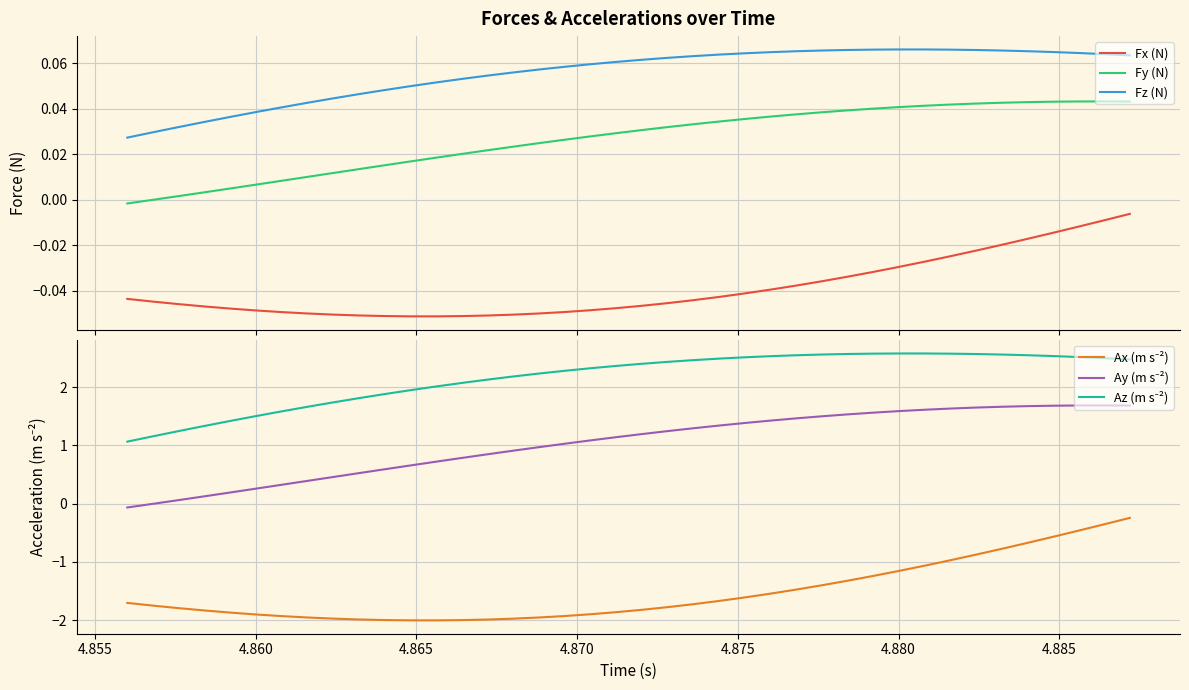

What is the lowest value of the Ax (m s⁻²) series?

-2.0